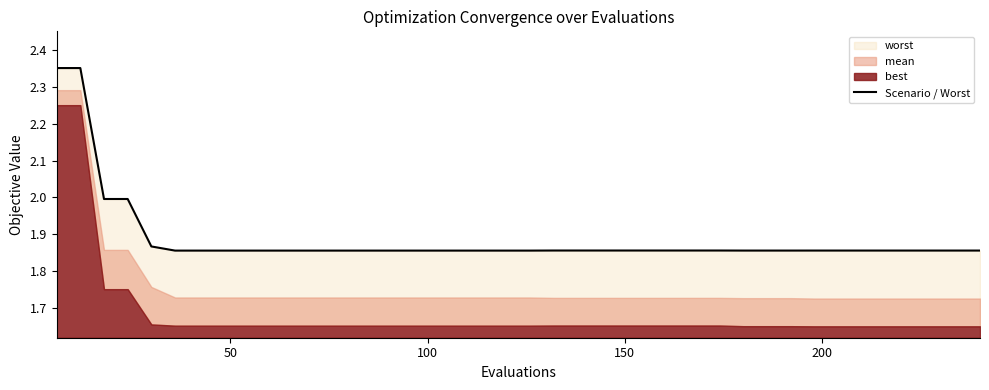

What is the difference between the maximum and second lowest values?

0.5